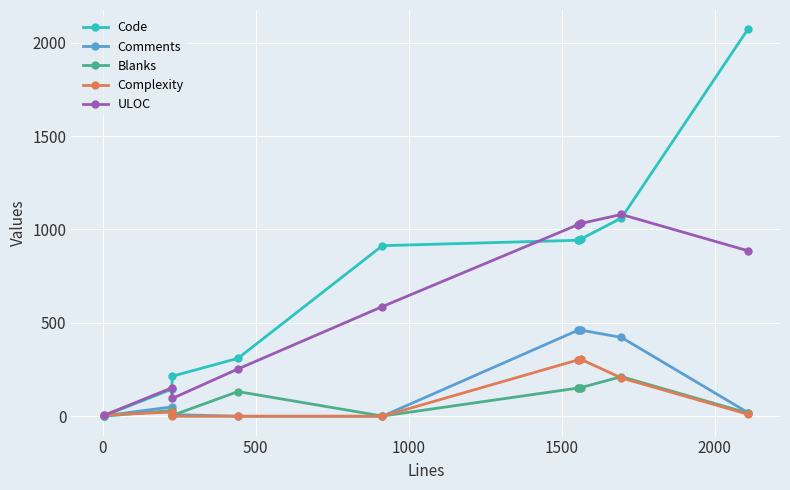

At how many categories does at least one series exceed 1804?

1